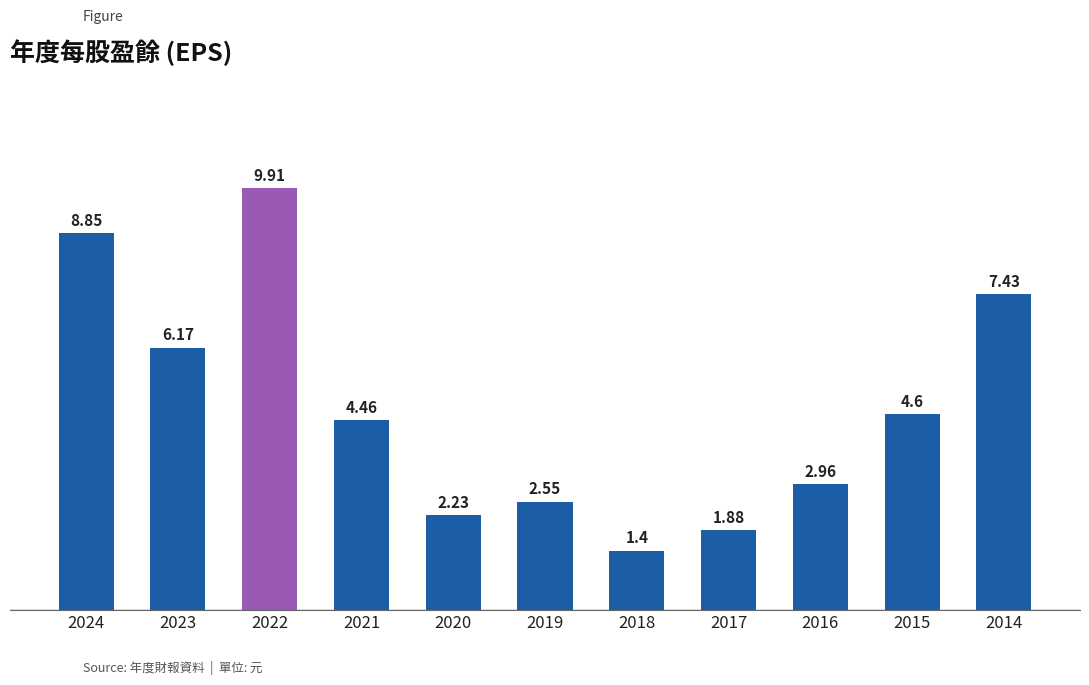

List the labels in order of value, smallest first.

2018, 2017, 2020, 2019, 2016, 2021, 2015, 2023, 2014, 2024, 2022